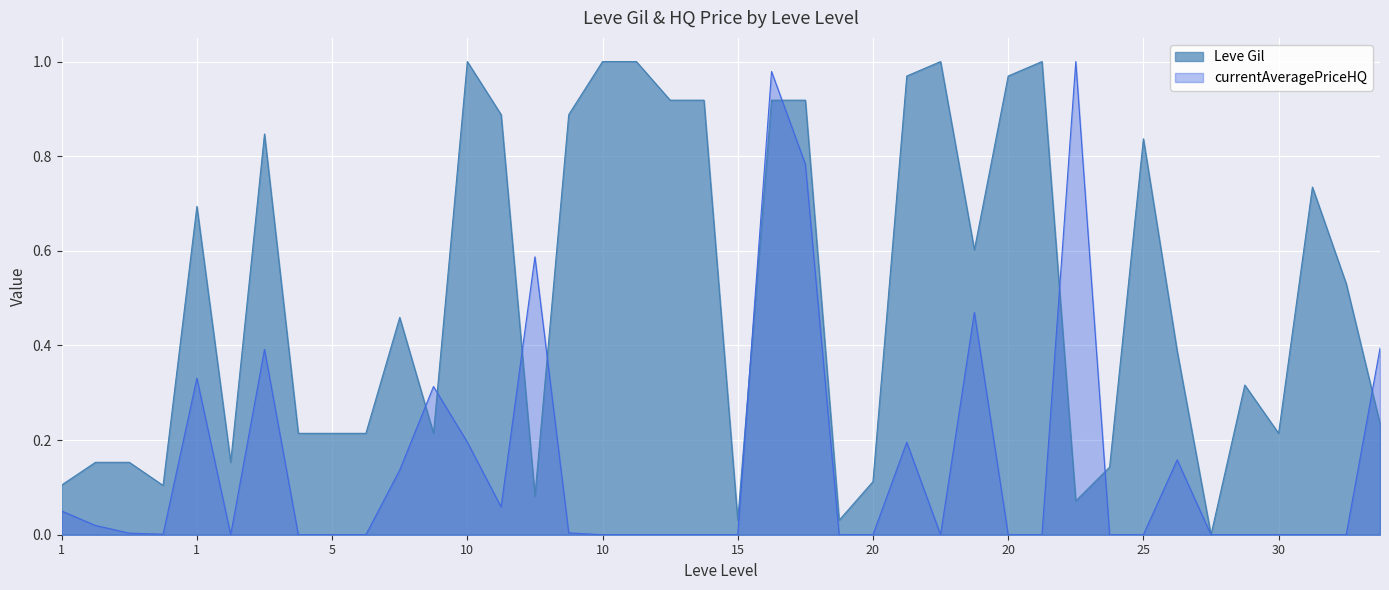

The Leve Gil series shows 0.2 at 5. True or false?

True